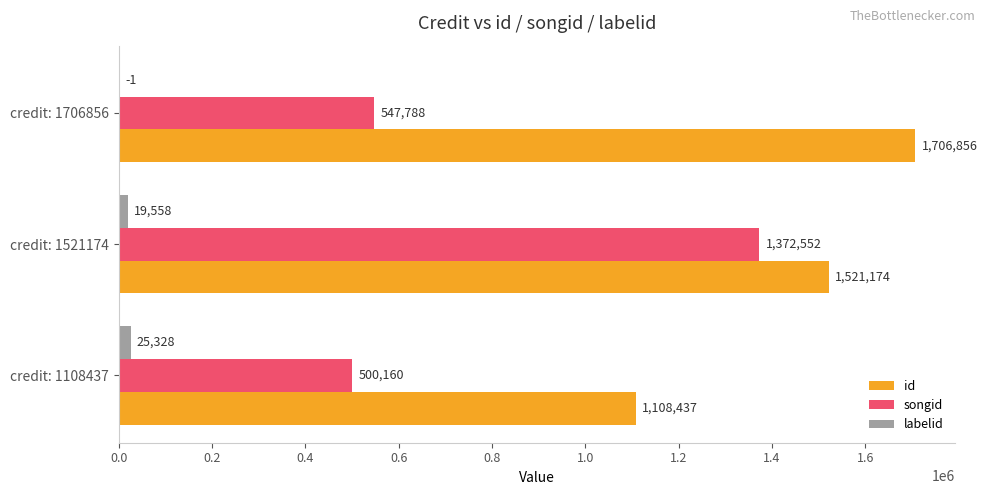

What is the sum of the labelid values at credit: 1108437 and credit: 1706856?

25327